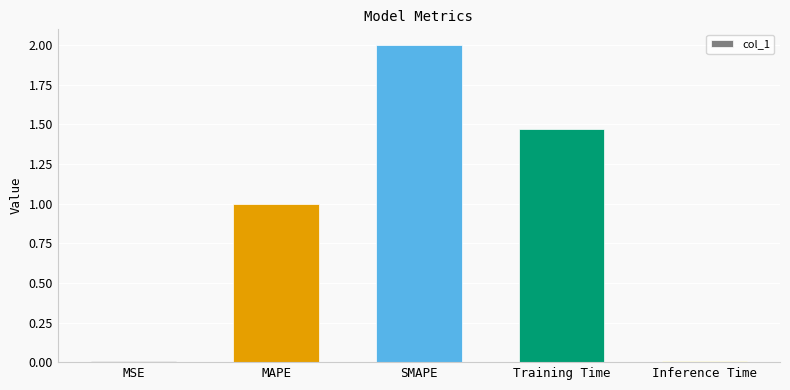

Count the number of values greater than 1.

3